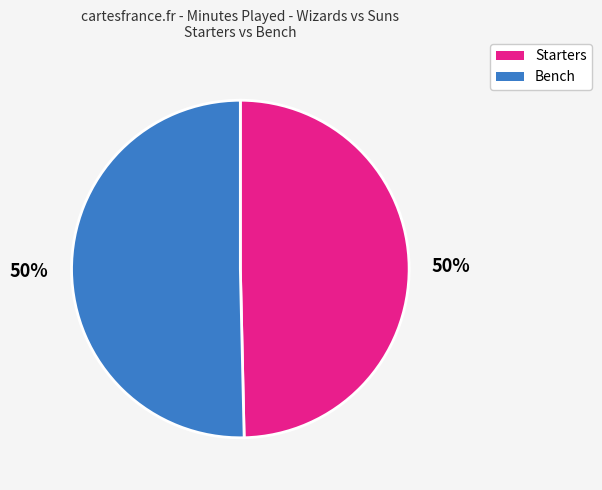

To the nearest percent, what is the average slice percentage?

50%